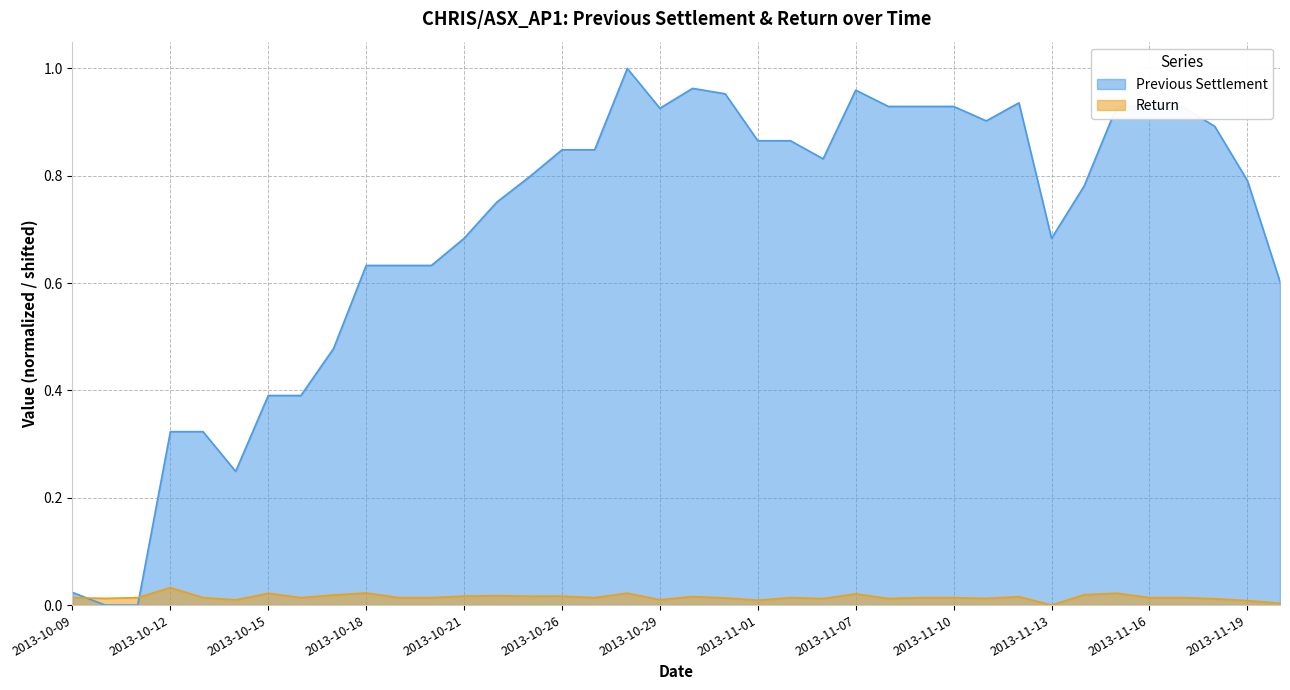

Rank the series by their average value, from highest to lowest.

Previous Settlement, Return